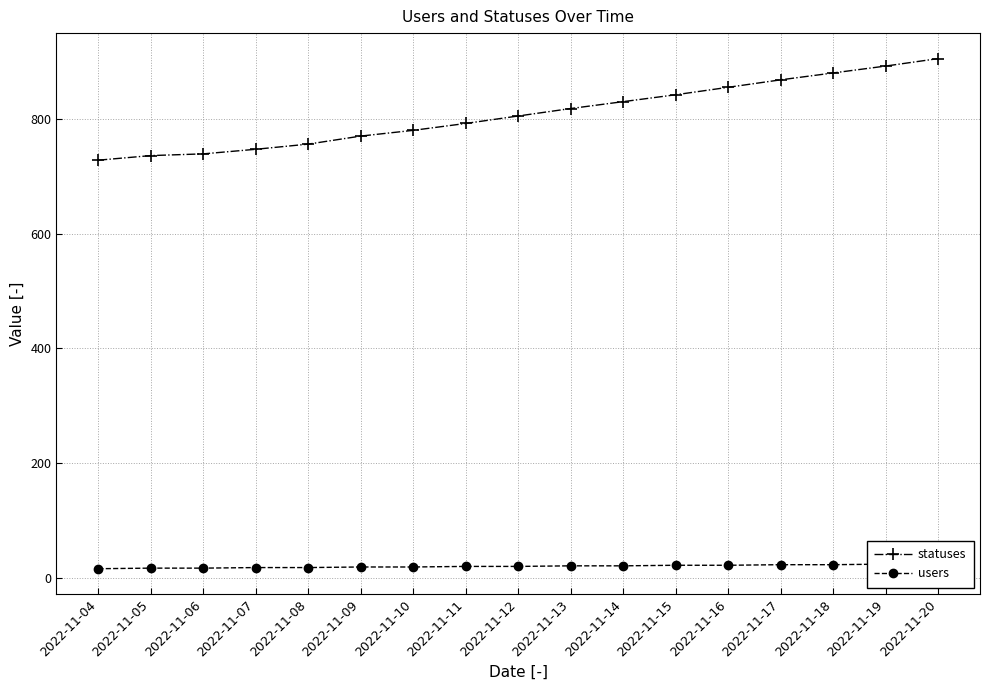

What is the difference between the statuses values at 2022-11-08 and 2022-11-05?

20